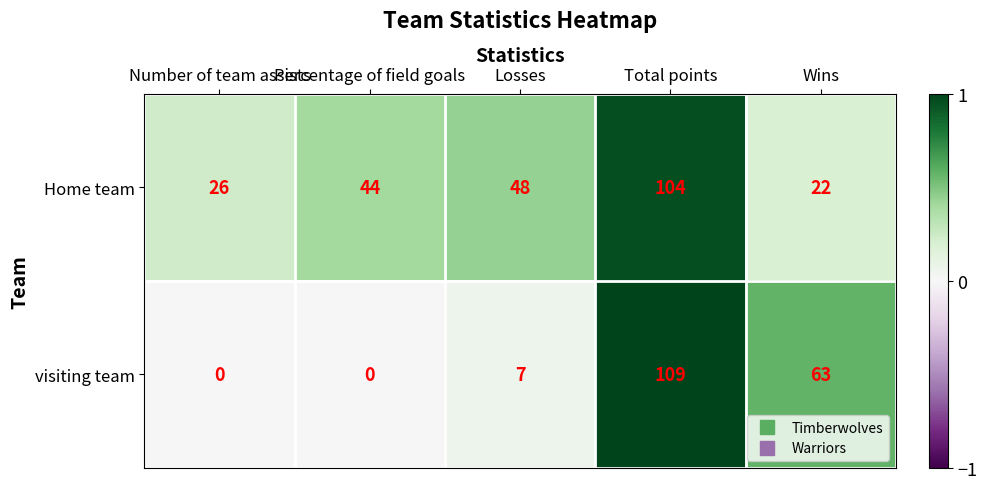

What is the approximate value of visiting team at Wins, to the nearest 50?

50